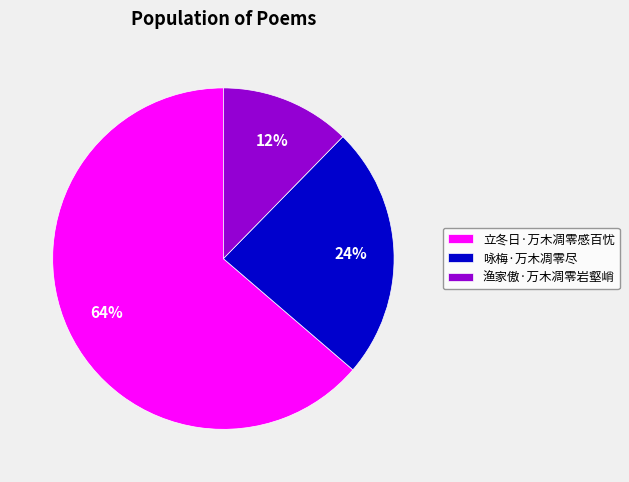

Approximately how many times larger is the value at 咏梅·万木凋零尽 compared to 立冬日·万木凋零感百忧?

0.4